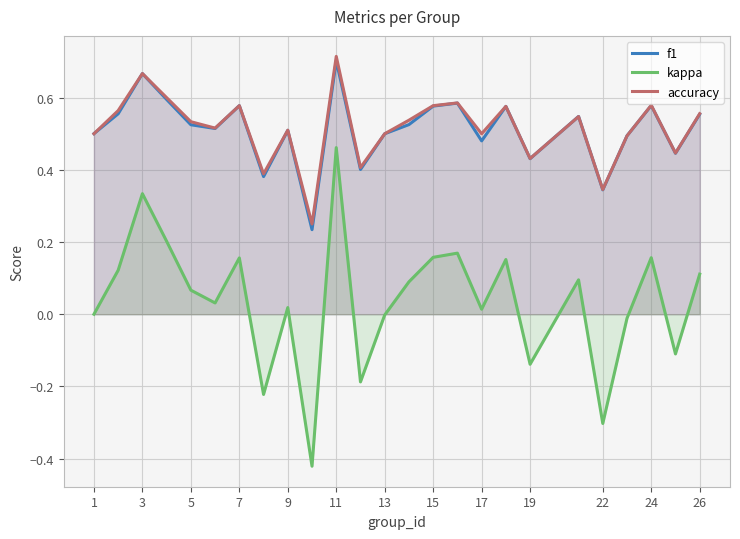

How many intersections are there between f1 and accuracy?

5